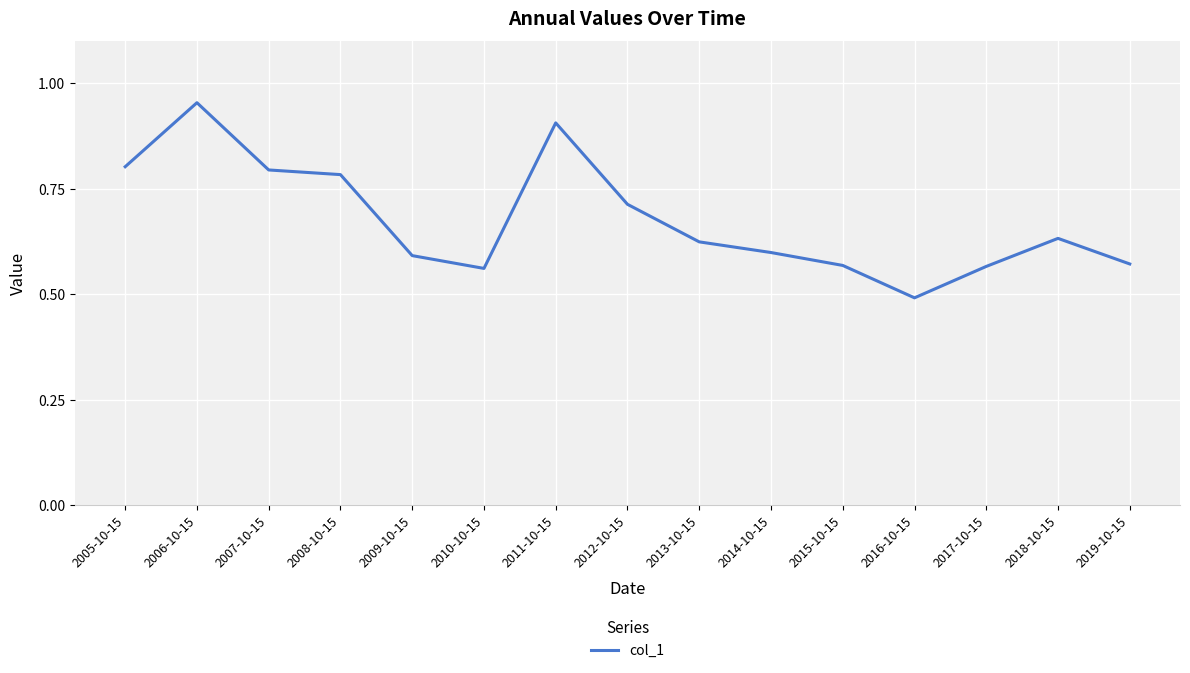

What is the difference between the second highest and minimum values?

0.4